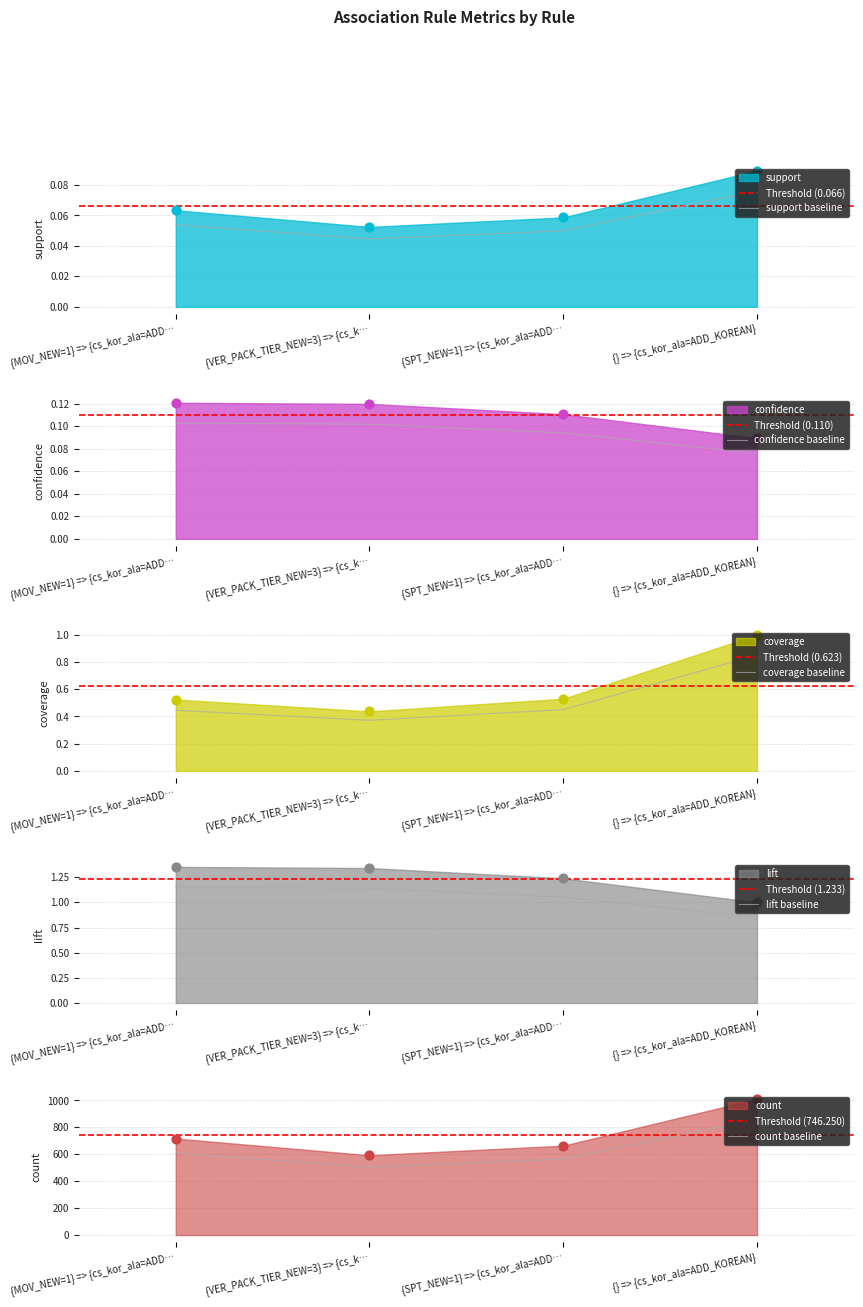

Which category has the highest value in the support baseline series?

{} => {cs_kor_ala=ADD_KOREAN}